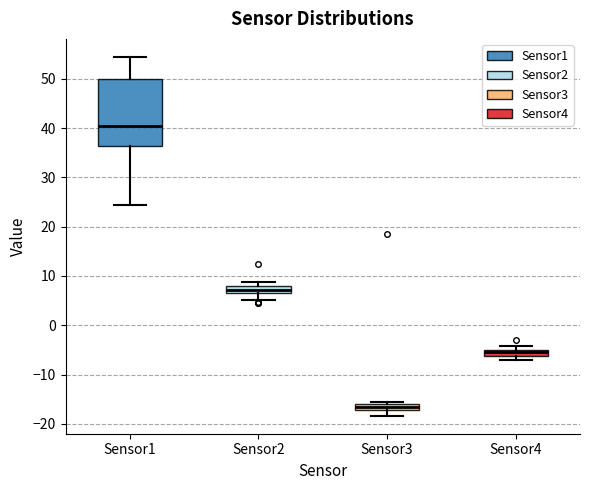

Which box is the tallest, from its lower edge to its upper edge?

Sensor1